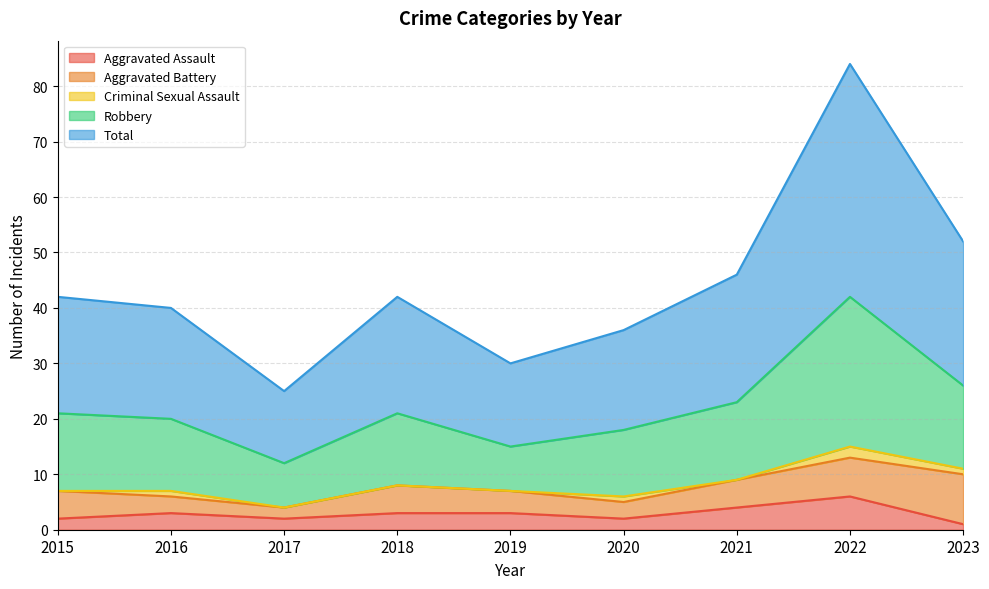

What is the sum of all Total values?

198